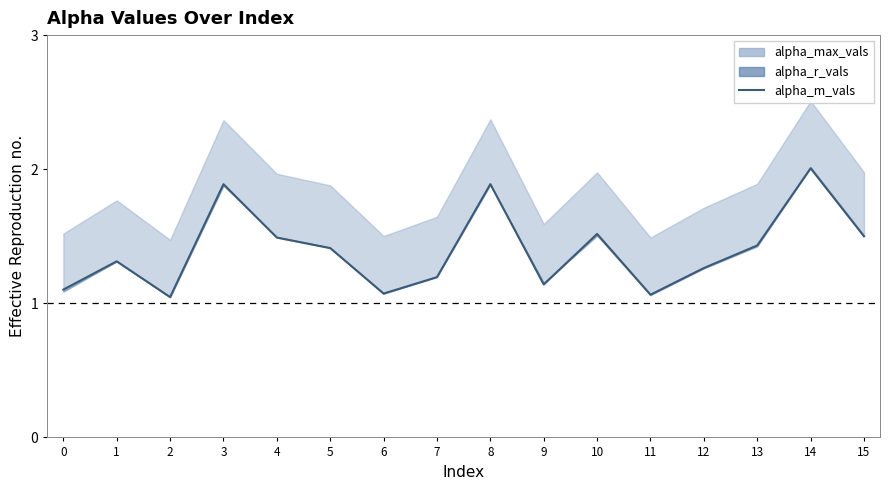

The chart shows a value of 1.4 at 5. True or false?

True